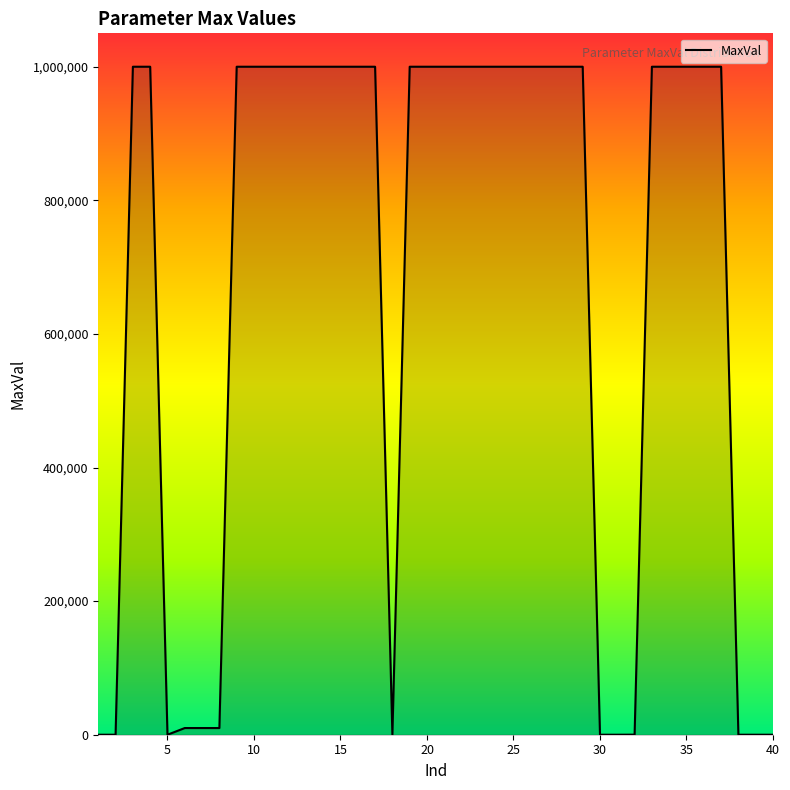

What is the difference between the maximum and minimum values?

999999